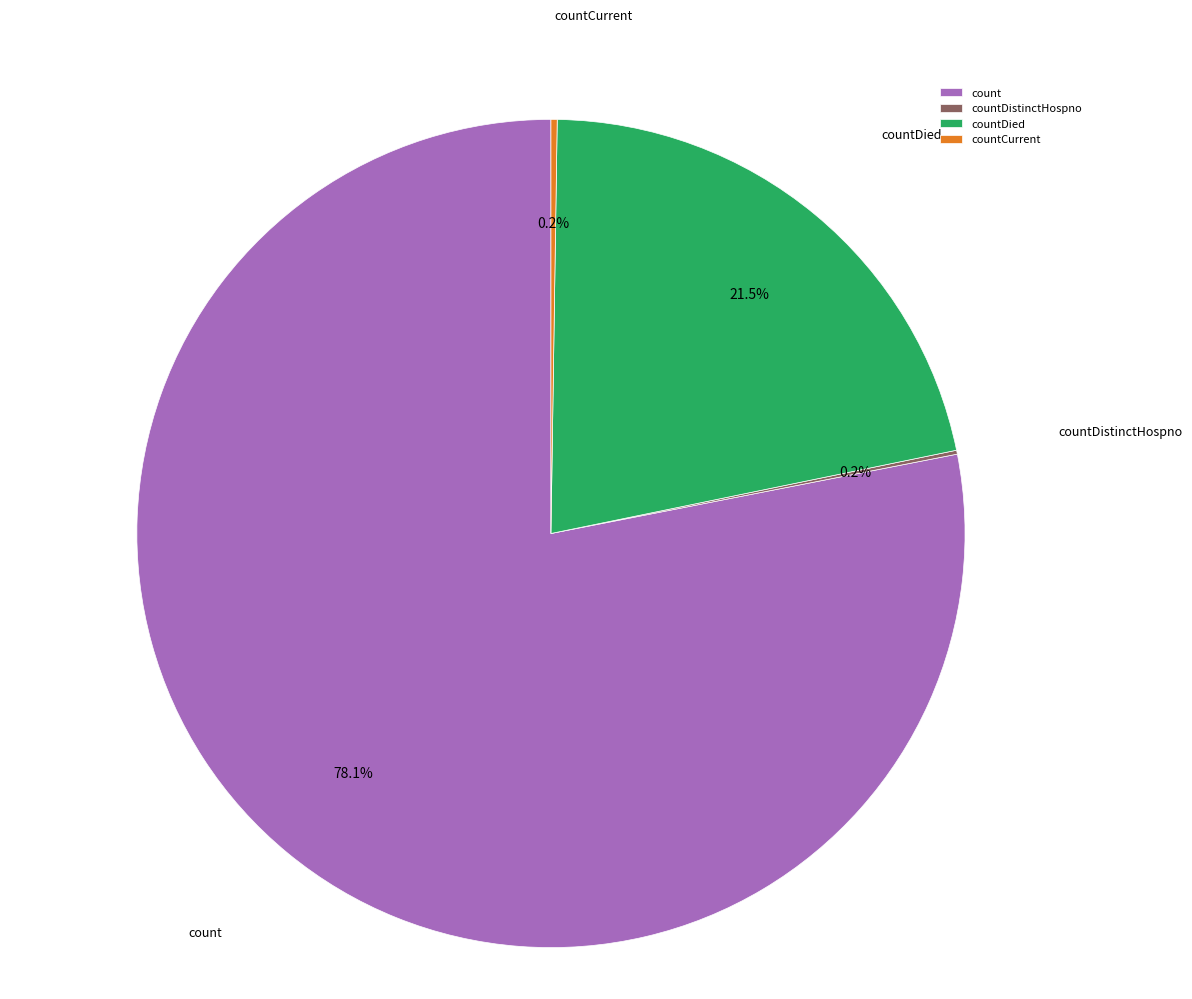

Between countDied and count, which is larger?

count